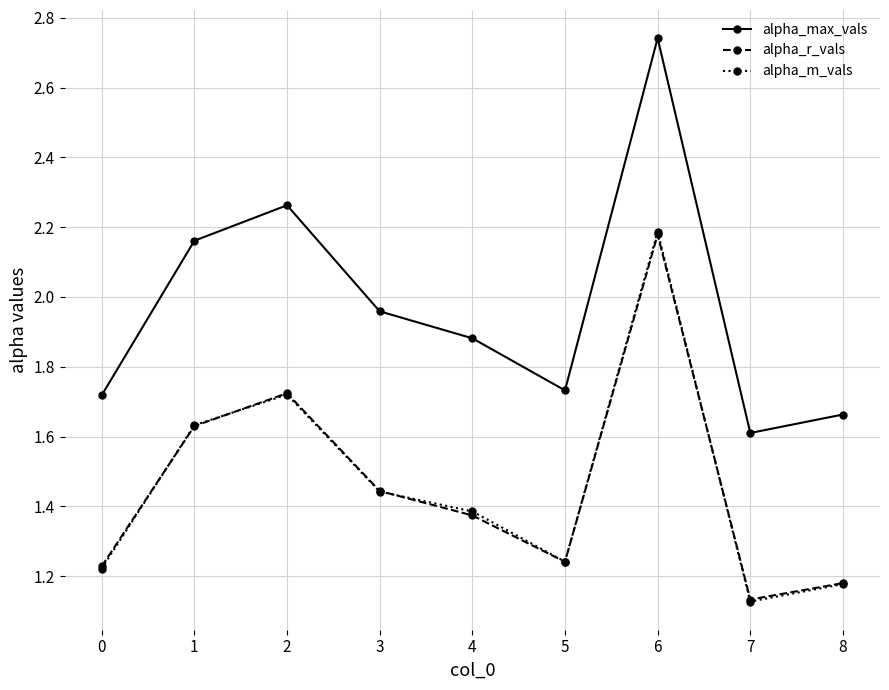

At how many categories does at least one series exceed 2?

3